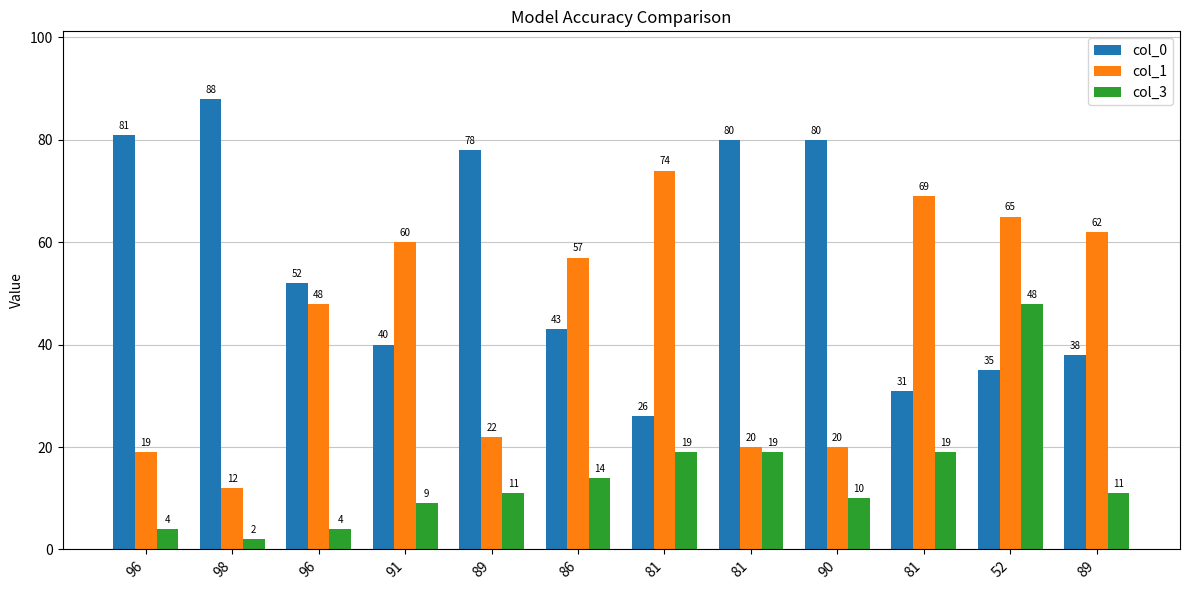

Which has a higher value, 98 or 81?

98